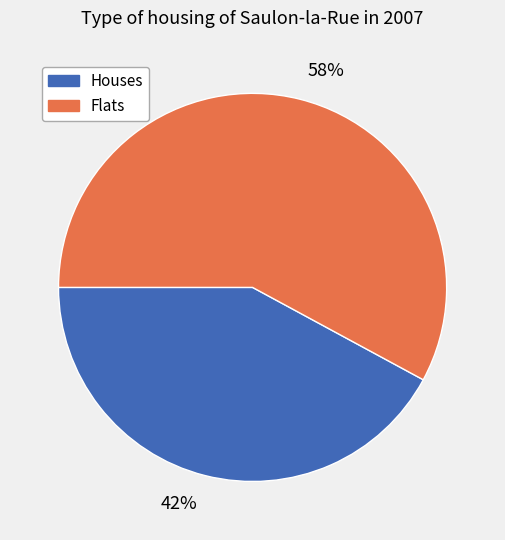

Rank the categories by value from lowest to highest.

42%, 58%